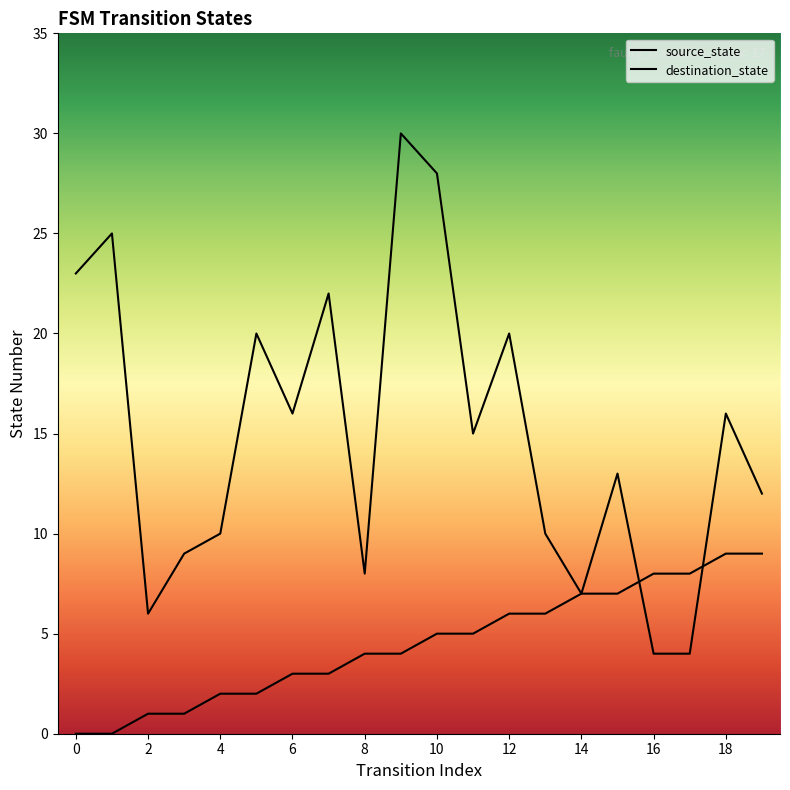

Rank the series by their average value, from highest to lowest.

destination_state, source_state